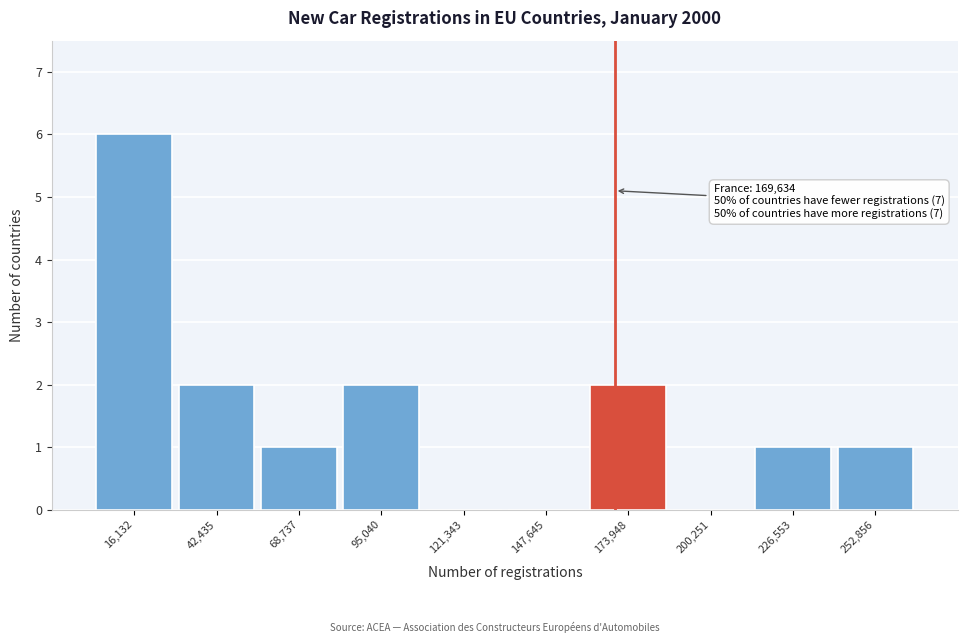

Which range on the x-axis has the tallest bar?

5000 to 30000